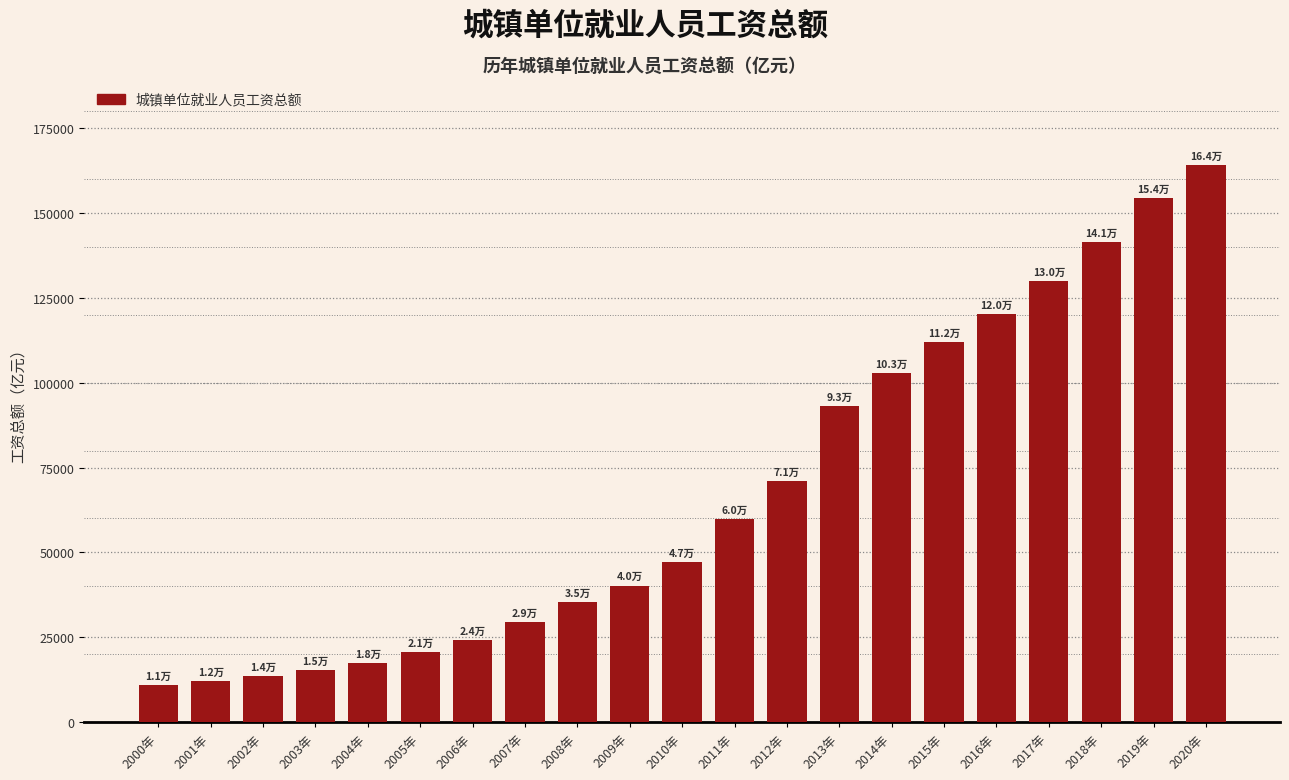

Reading left to right, what are all the values shown in this chart?

10954.7	12205.4	13638.1	15329.6	17615.0	20627.1	24262.3	29471.5	35289.5	40288.2	47269.9	59954.7	70914.2	93064.3	102817.2	112007.8	120074.8	129889.1	141480.0	154296.1	164126.9